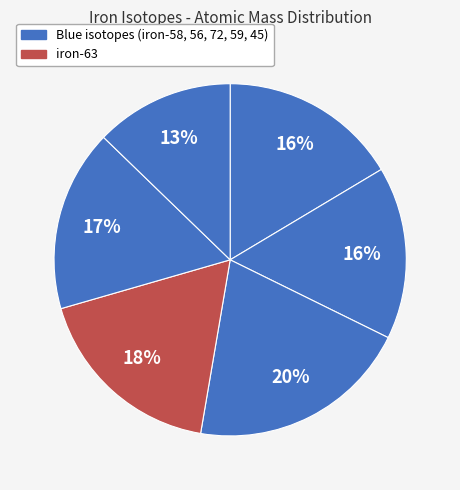

To the nearest percent, what is the average slice percentage?

17%